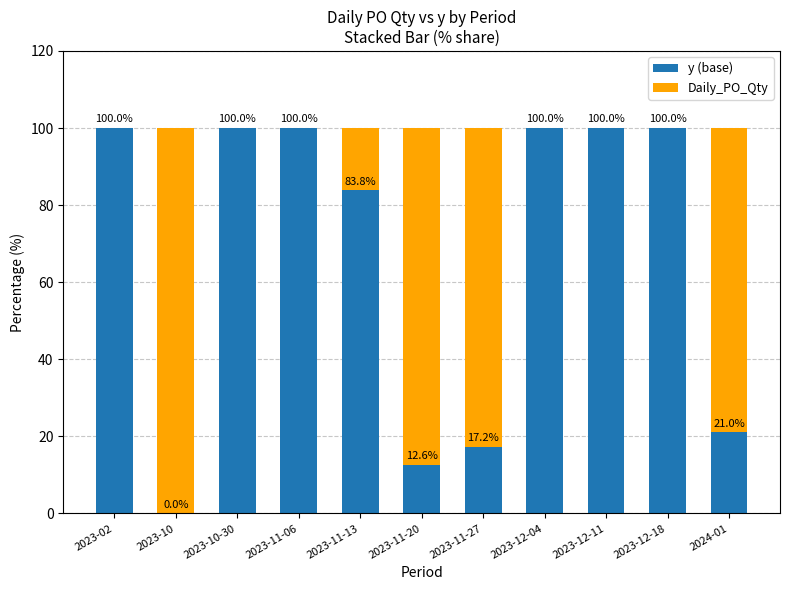

Reading left to right, what are the values for y (base)?

2023-02=100.0	2023-10=0.0	2023-10-30=100.0	2023-11-06=100.0	2023-11-13=83.8	2023-11-20=12.6	2023-11-27=17.2	2023-12-04=100.0	2023-12-11=100.0	2023-12-18=100.0	2024-01=21.0